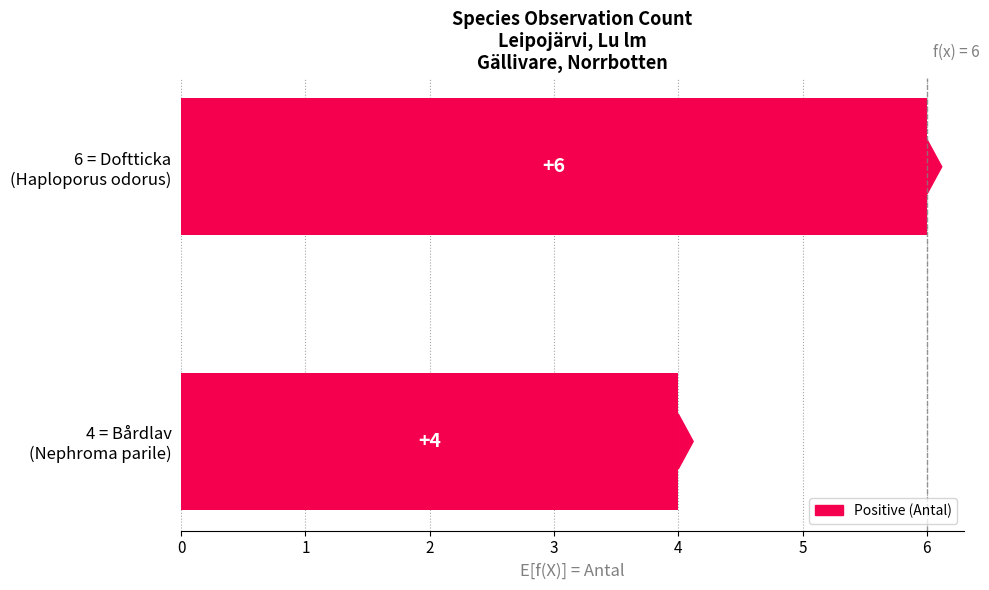

What is the sum of all values?

10